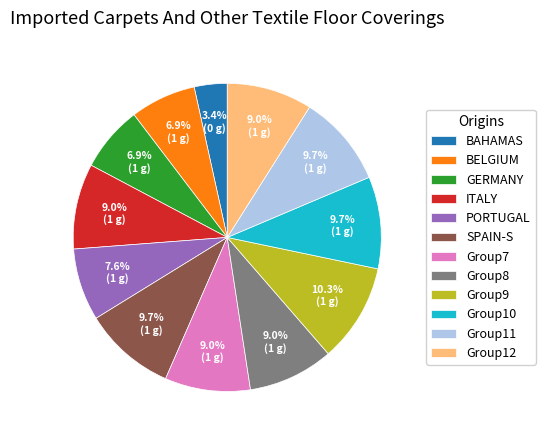

Combined, do GERMANY and BELGIUM account for over 50%?

No